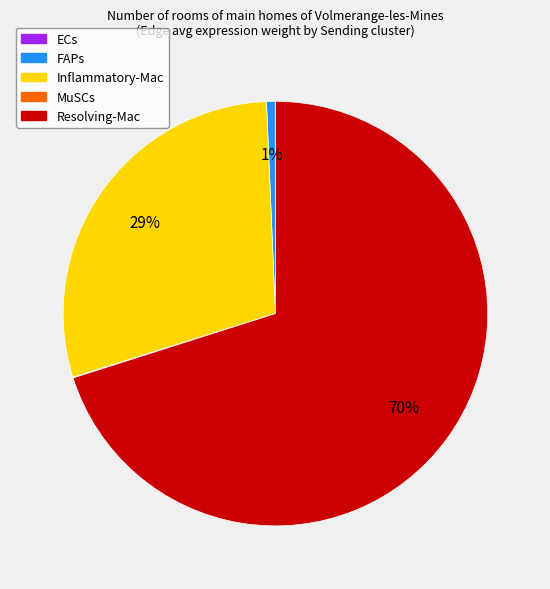

To the nearest percent, what is the difference between the largest and smallest slice percentages?

70%